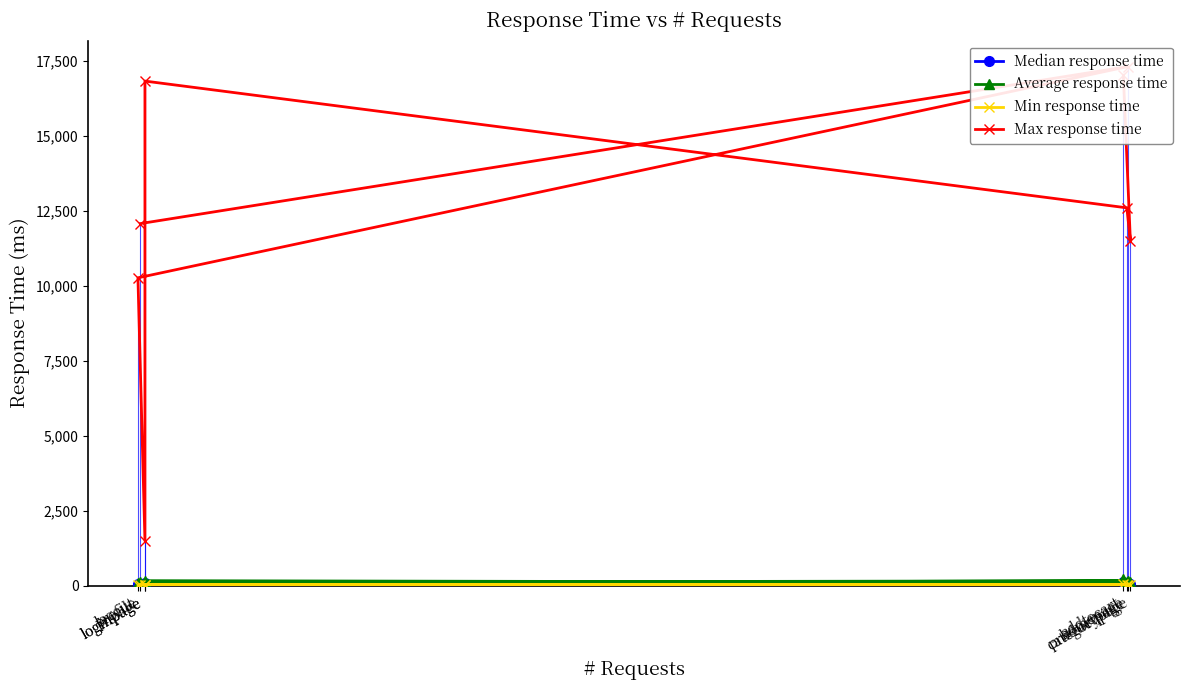

True or false: Max response time has more than 0 points higher than both neighbors.

True